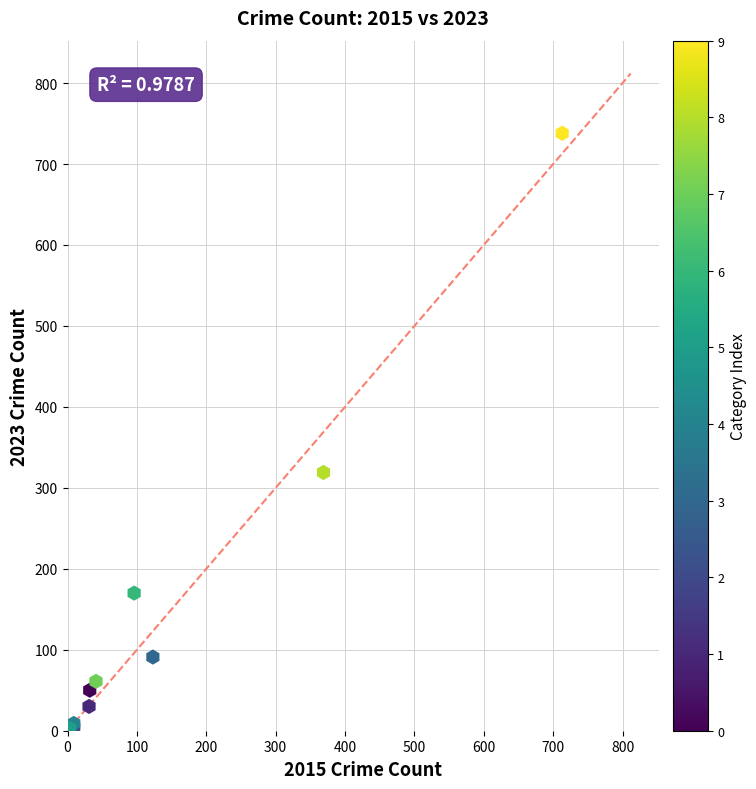

What Y value in the scatter plot is closest to 370?

319